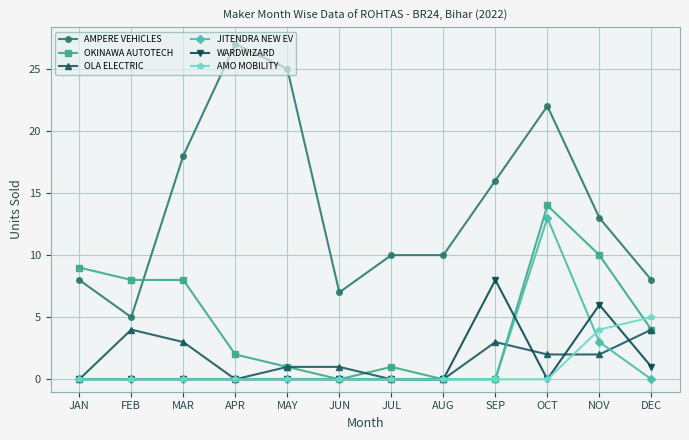

The OKINAWA AUTOTECH series shows 14 at OCT. True or false?

True